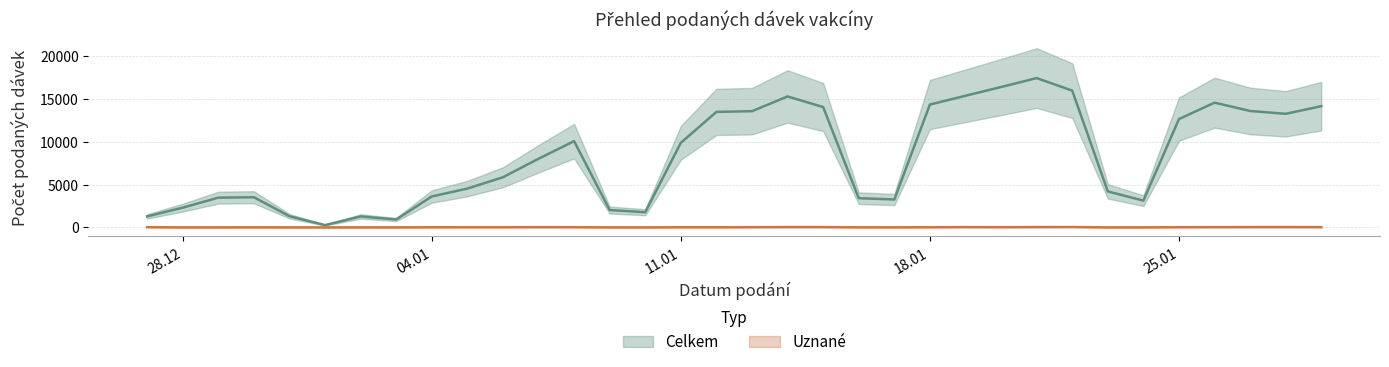

What is the sum of all Uznané values?

913